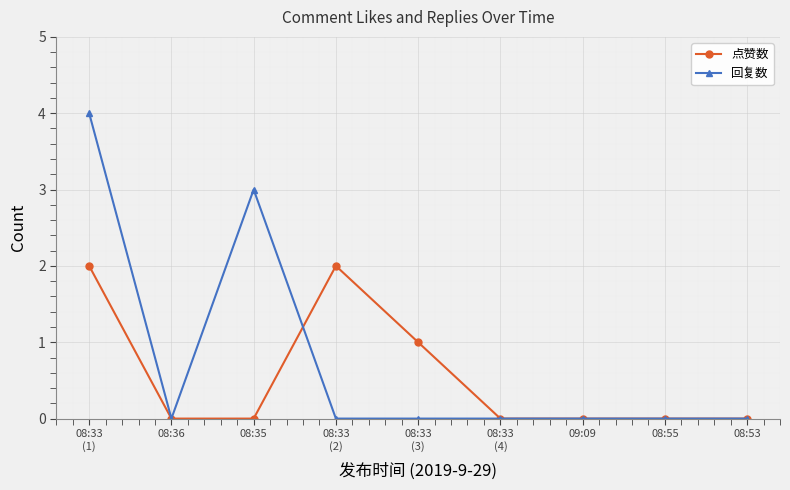

Count the 回复数 values in the range 0 to 1.

7